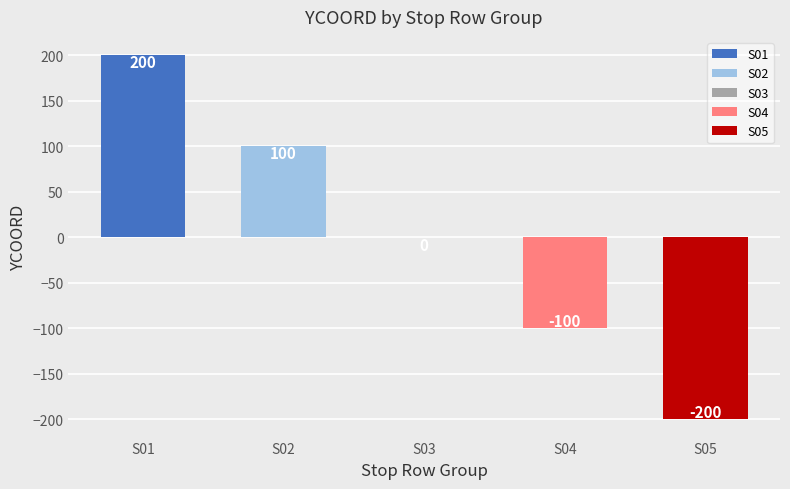

What is the approximate value of S04 at S01-02?

-100